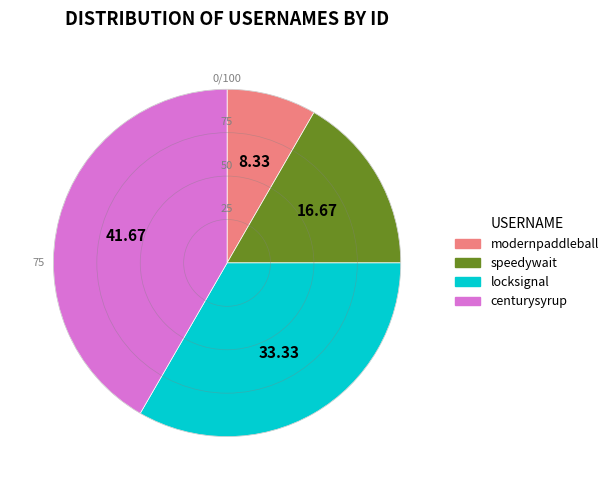

Which has a higher value, centurysyrup or modernpaddleball?

centurysyrup